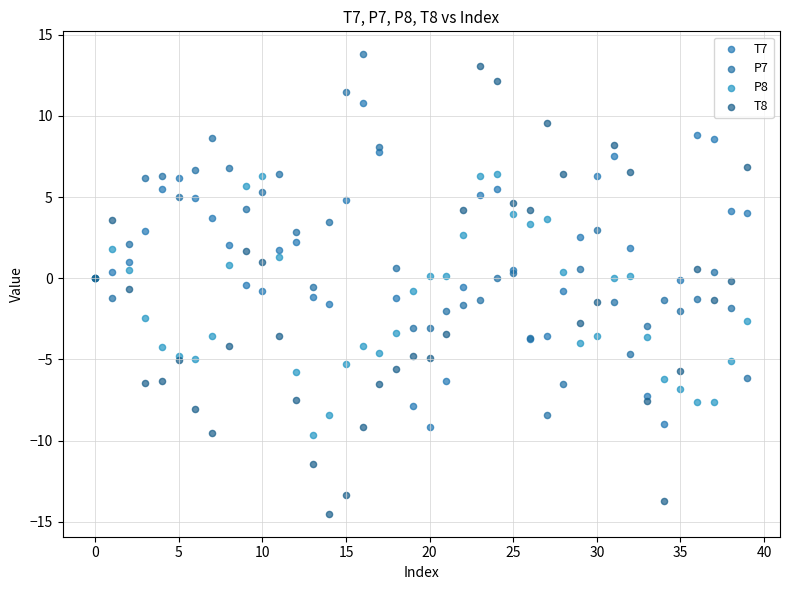

What are all the series names shown in the legend?

T7, P7, P8, T8